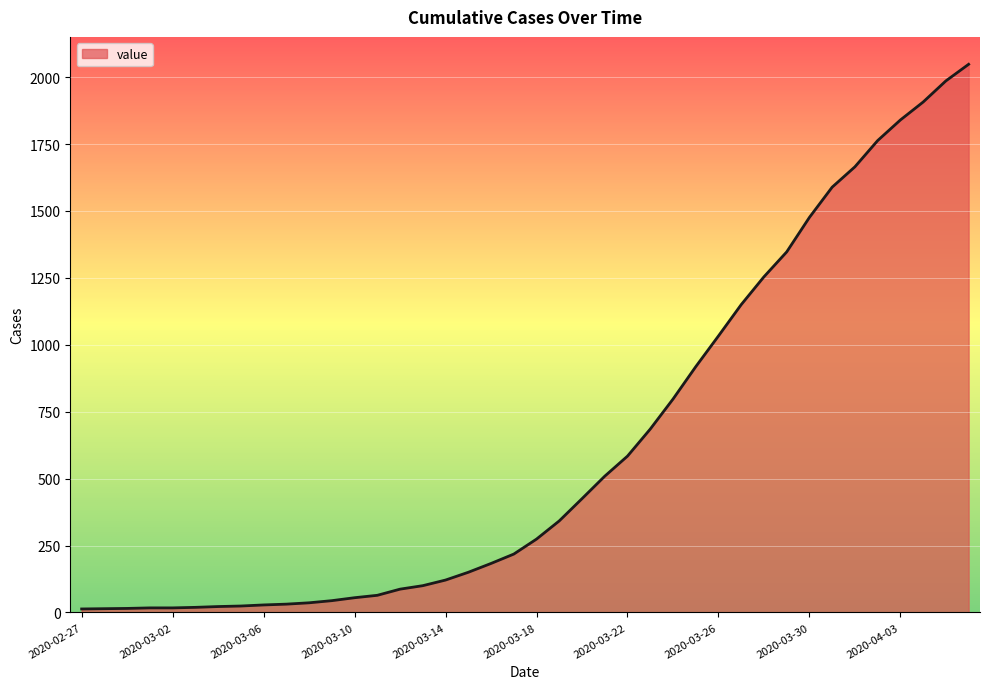

What is the difference between the maximum and minimum values?

2035